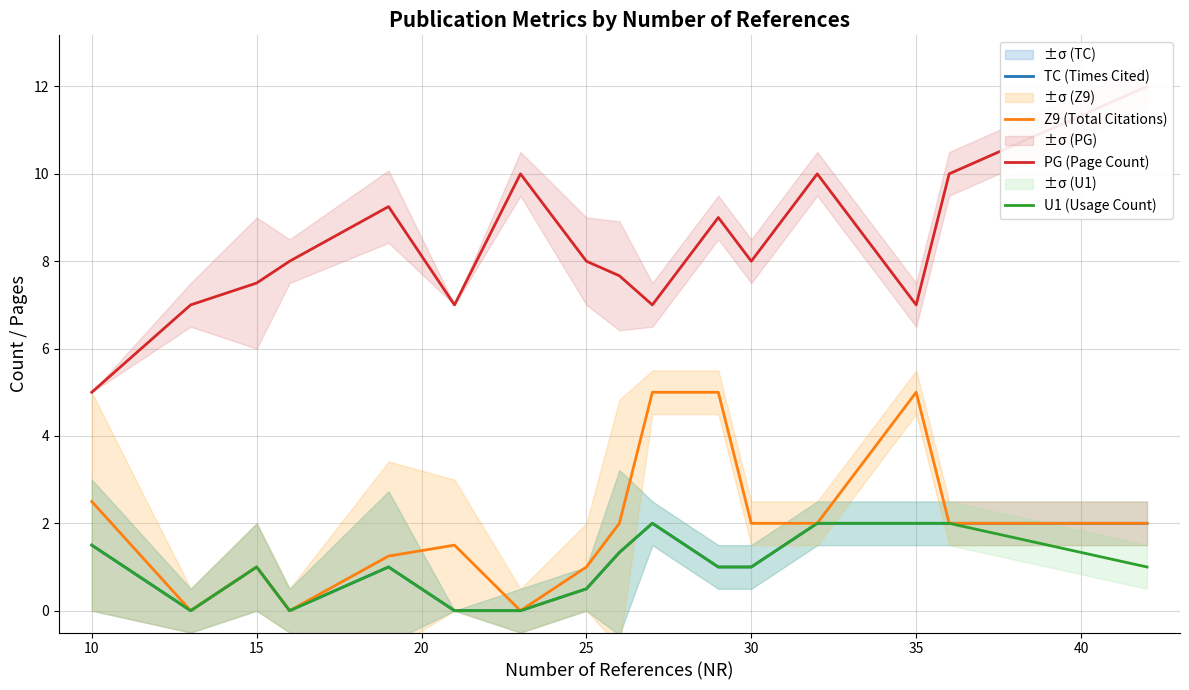

How many lines are shown in the chart?

4